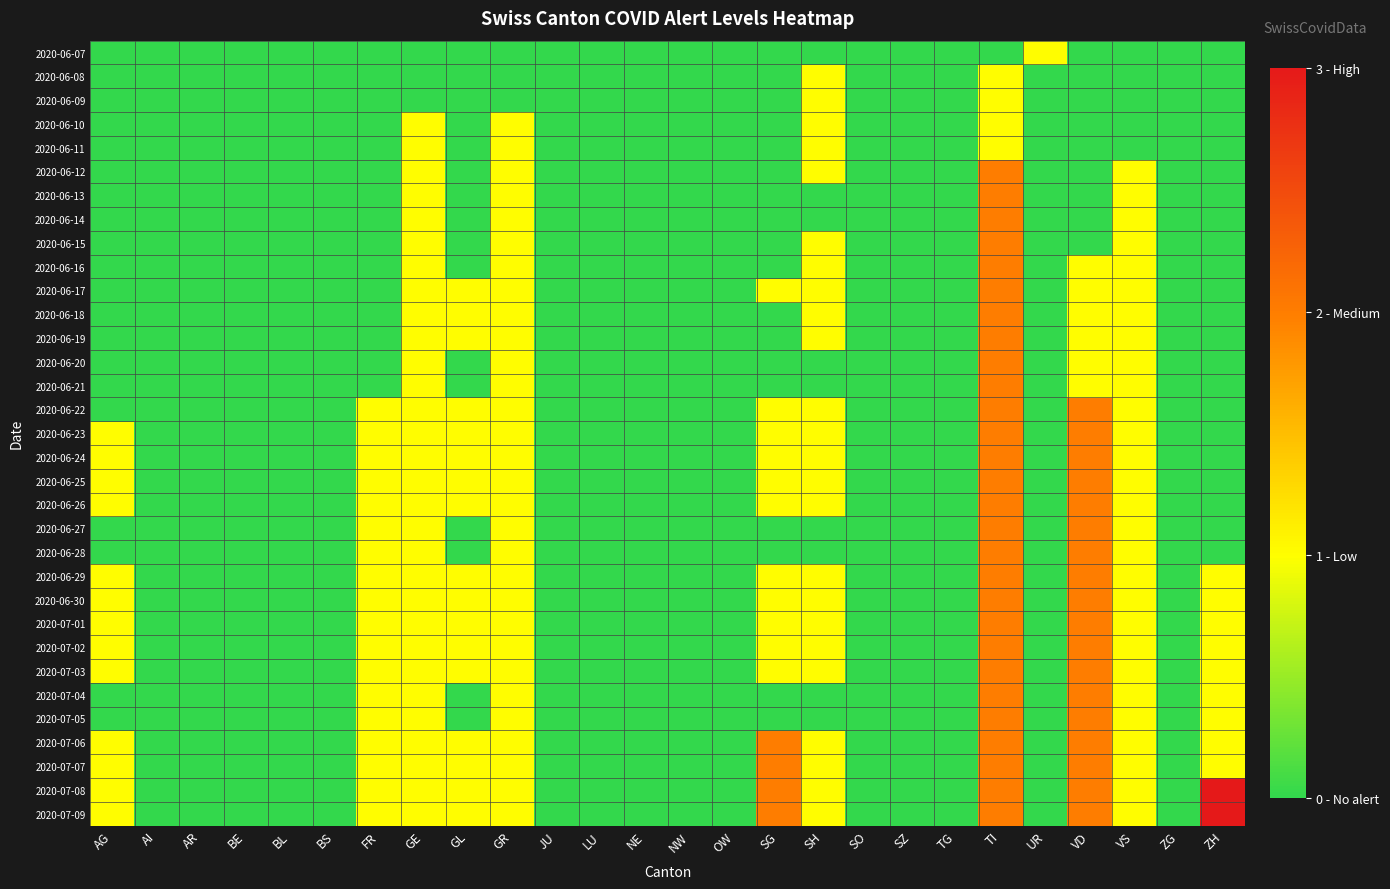

Count the number of categories in the chart.

26